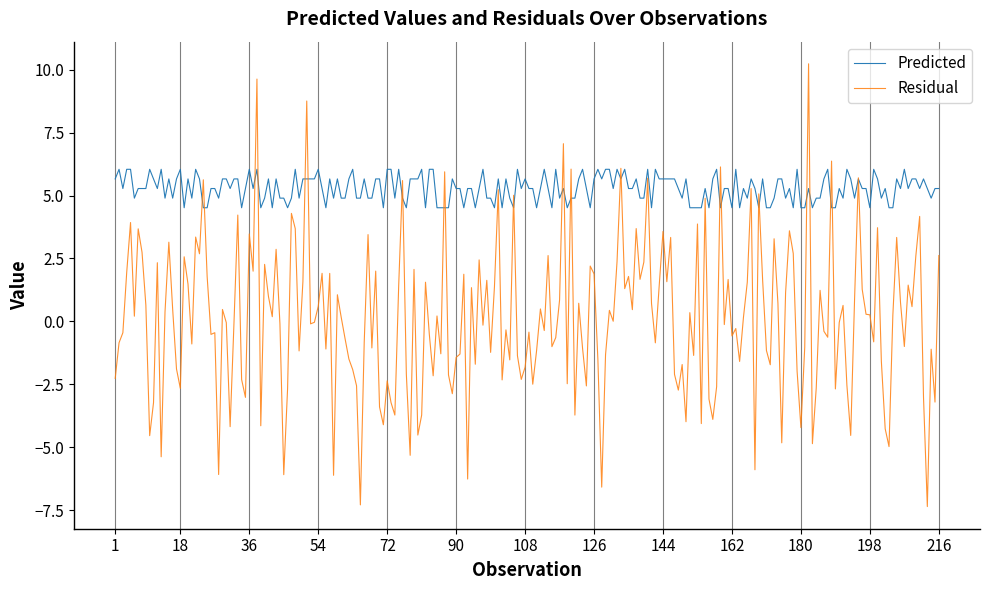

What is the minimum value shown in the chart?

-7.4